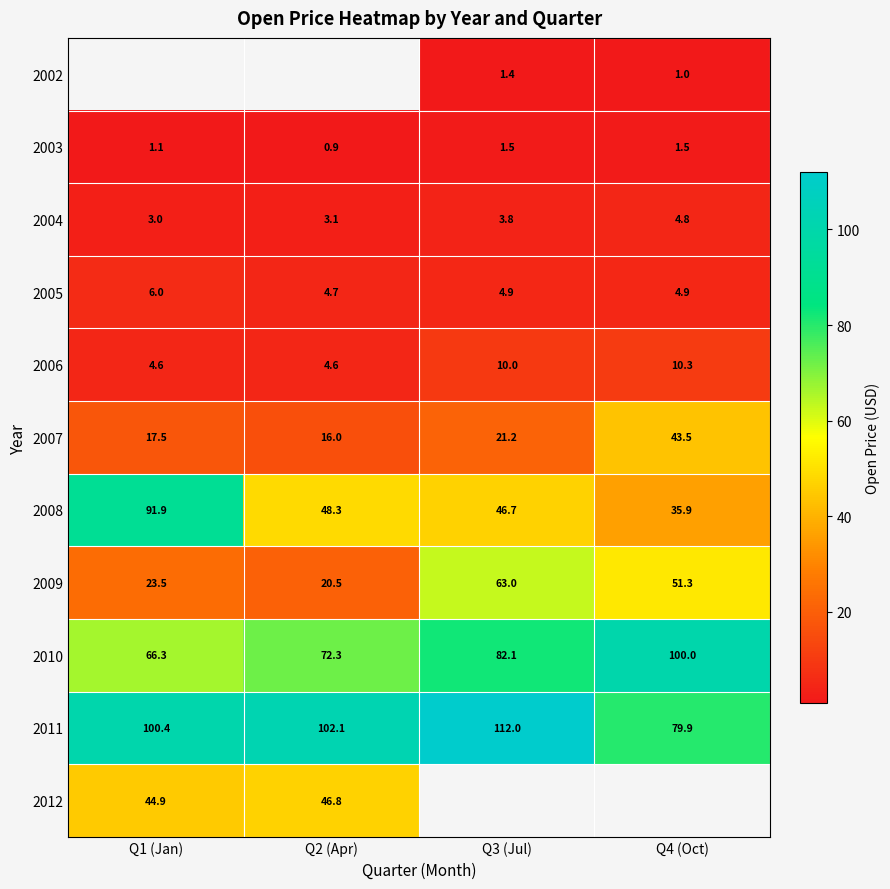

Is the value of 2009 at Q1 (Jan) greater than the value of 2012 at Q2 (Apr)?

No